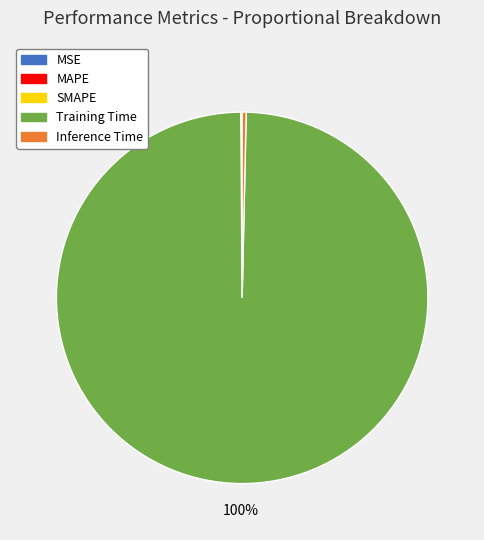

True or false: Training Time accounts for 100% of the total.

True